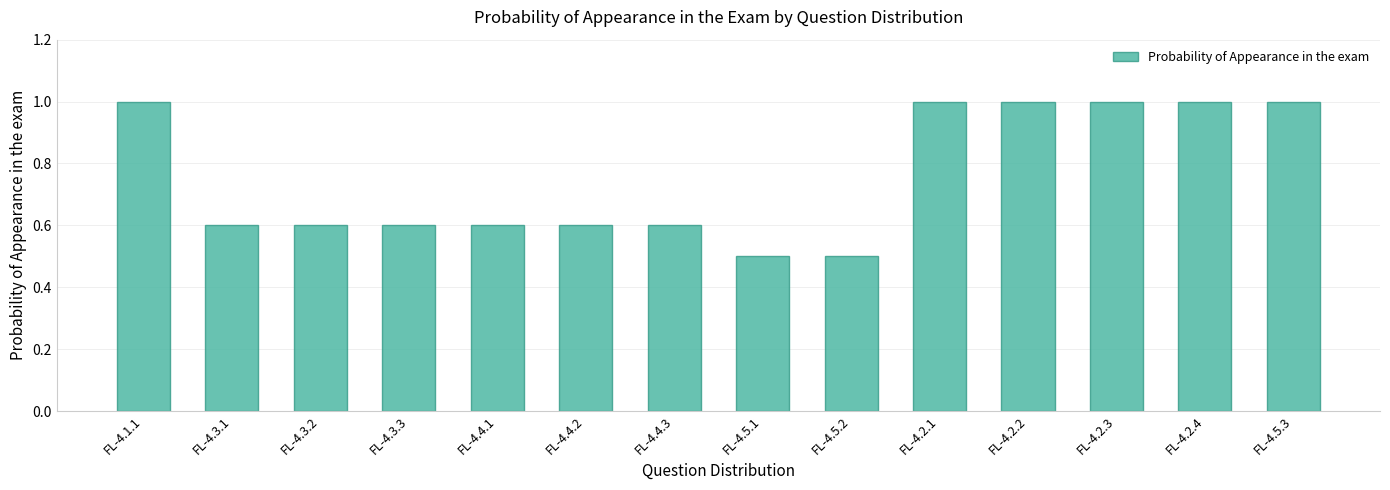

What is the maximum value shown in the chart?

1.0